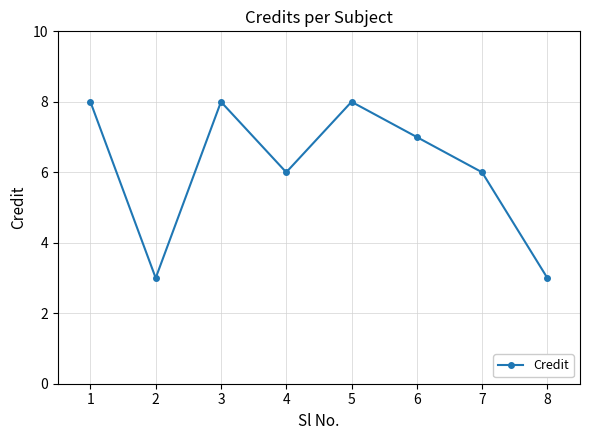

What is the smallest value displayed?

3